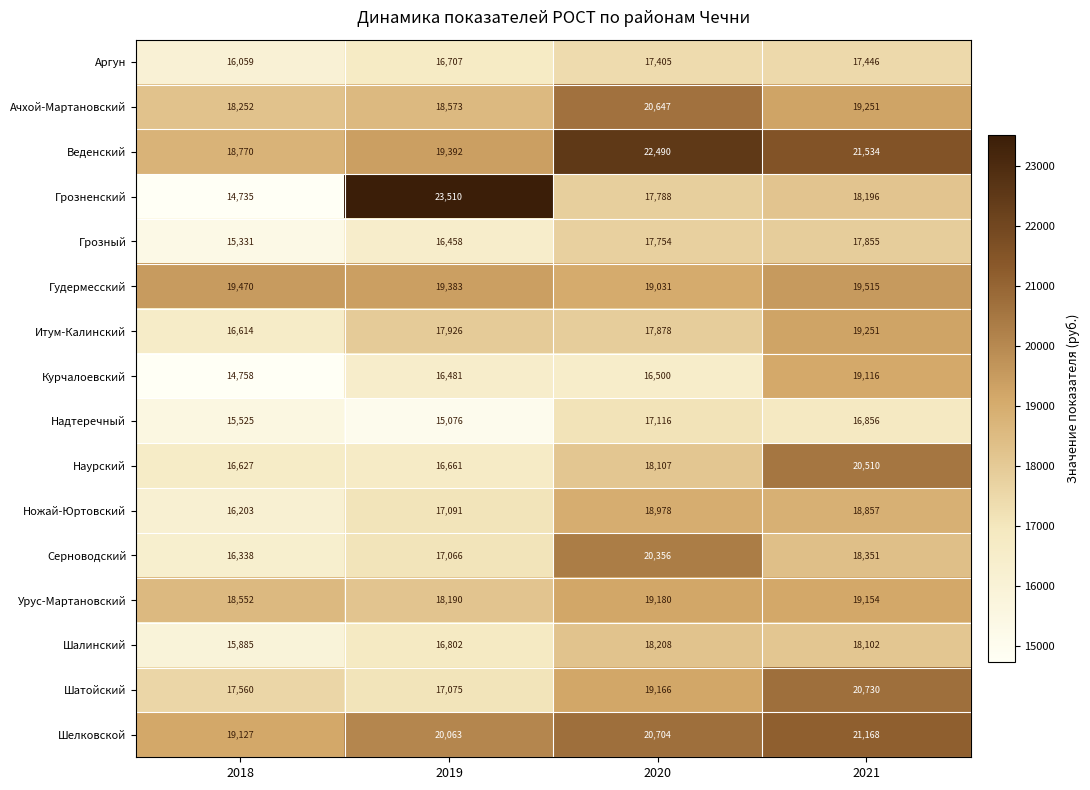

What is the difference between the highest and lowest values at 2021?

4678